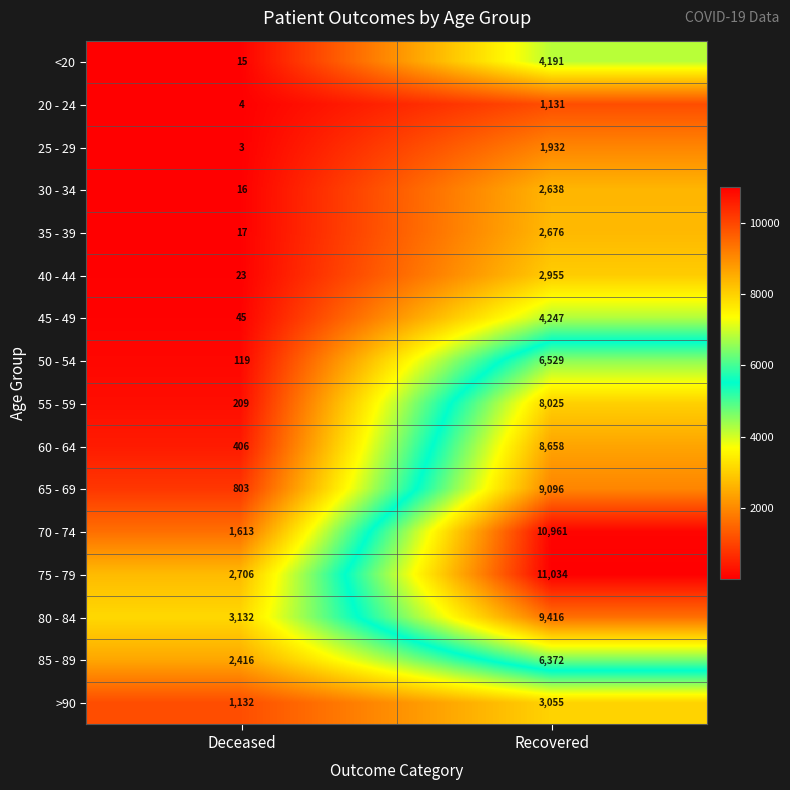

Which series has the widest spread of values?

70 - 74